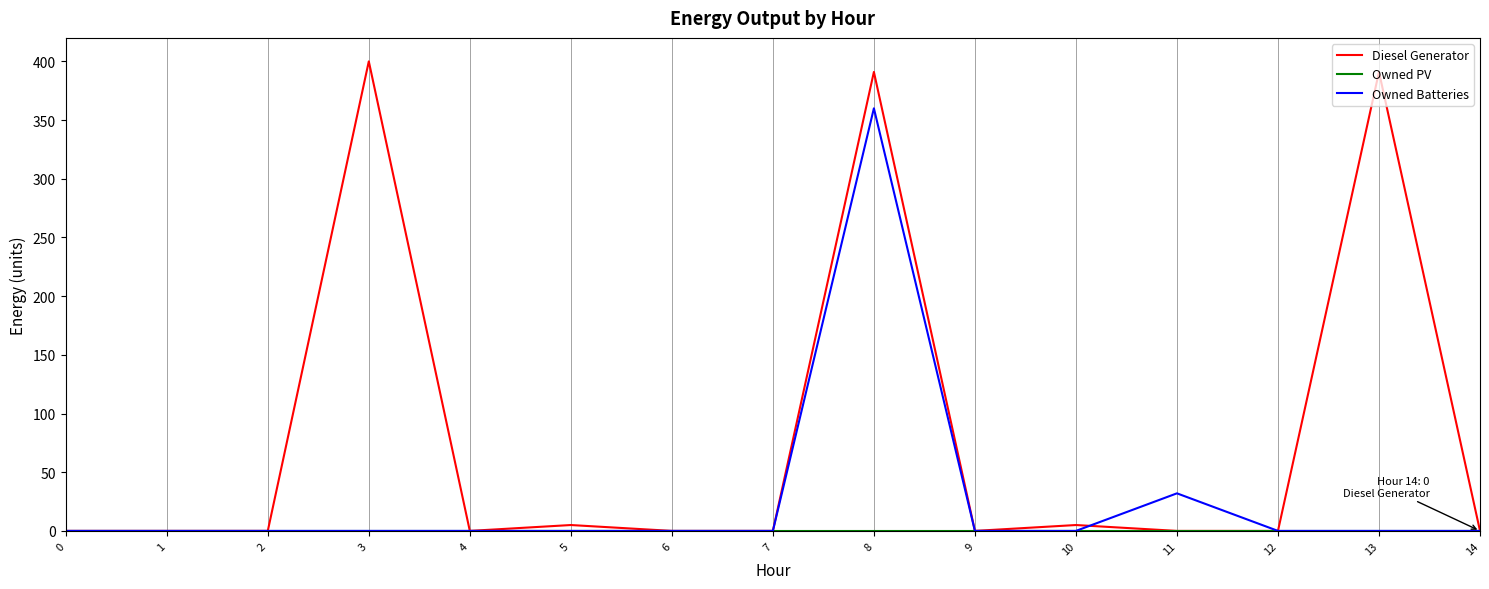

At which label is Owned Batteries closest to 180?

11